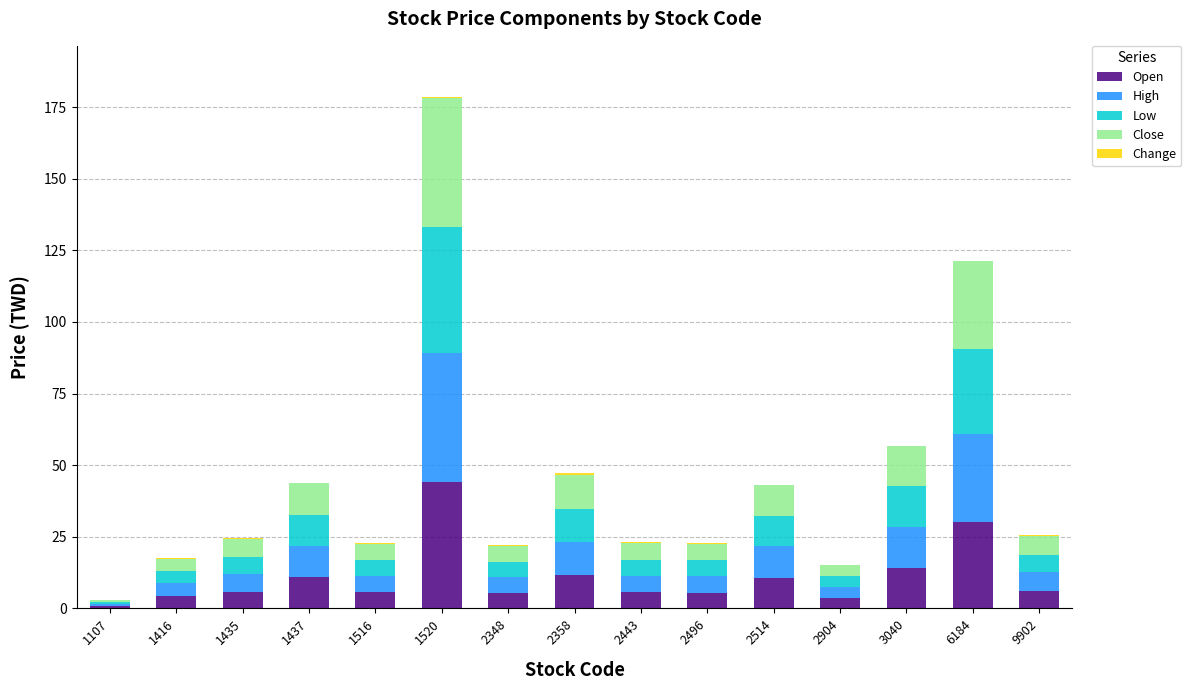

At which category is the sum across all series the highest?

1520